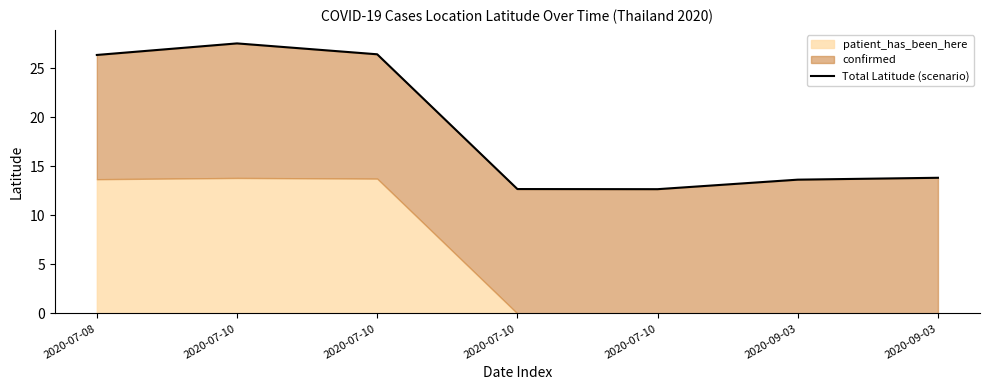

Is it true that the value at 2020-07-10 is 11.9?

False